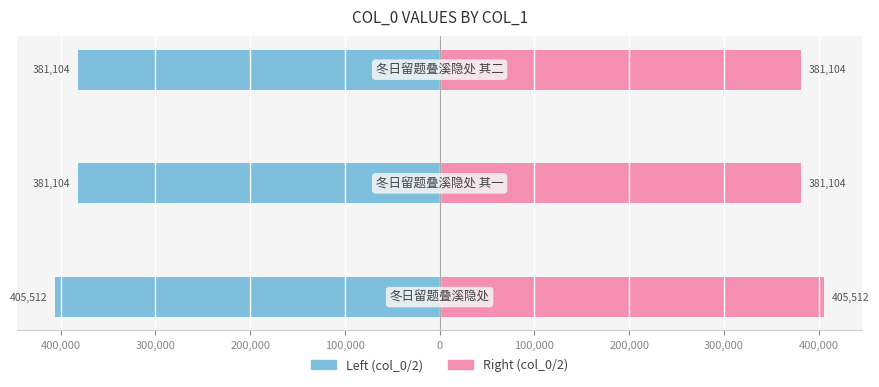

The Left (col_0/2) series shows -661171.8 at 300,000. True or false?

False